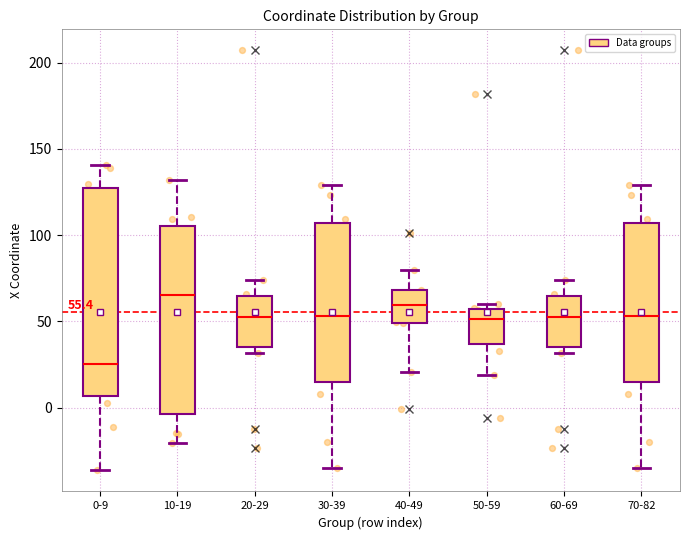

Which box's median line is the lowest?

0-9